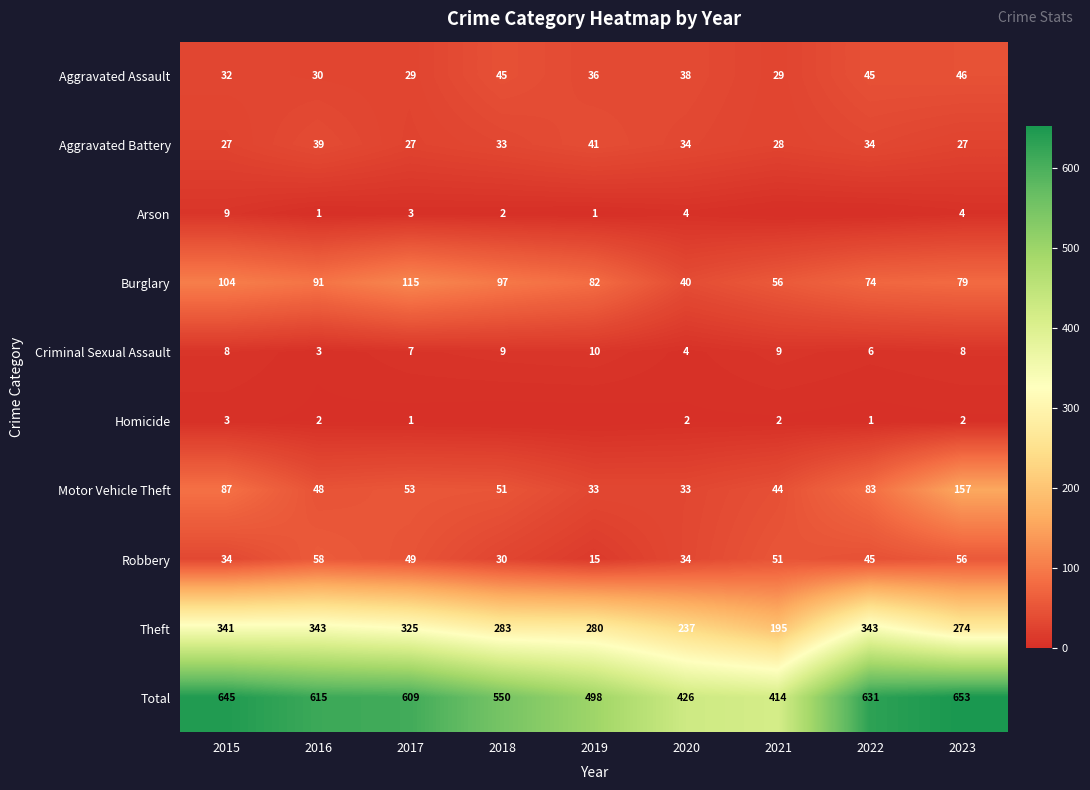

What is the sum of the Theft values at 2022 and 2016?

686